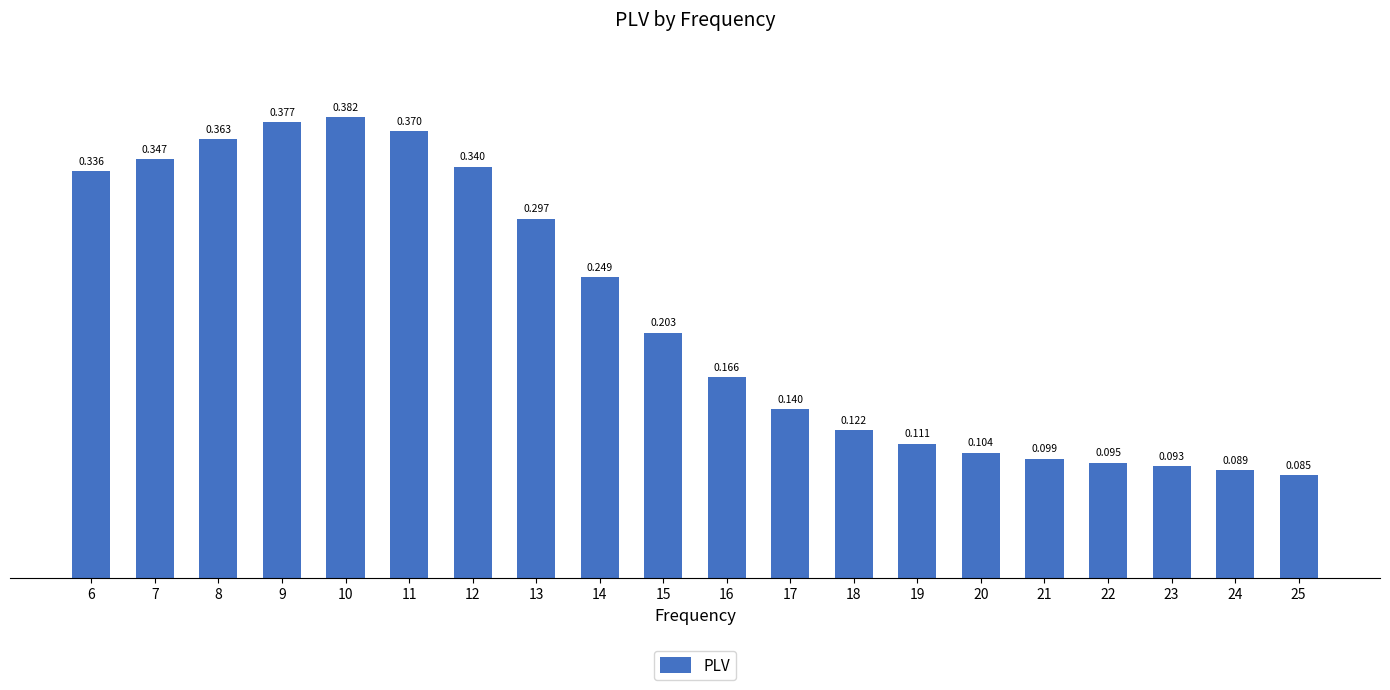

List the labels in order of value, largest first.

10, 9, 11, 8, 7, 12, 6, 13, 14, 15, 16, 17, 18, 19, 20, 21, 22, 23, 24, 25